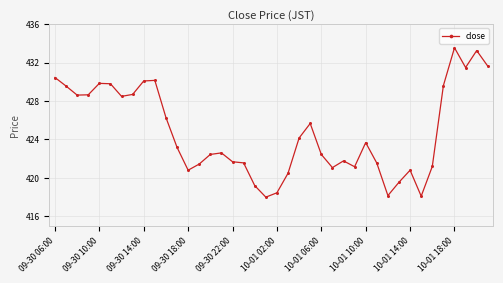

True or false: the data has more than 0 interior local peaks.

True